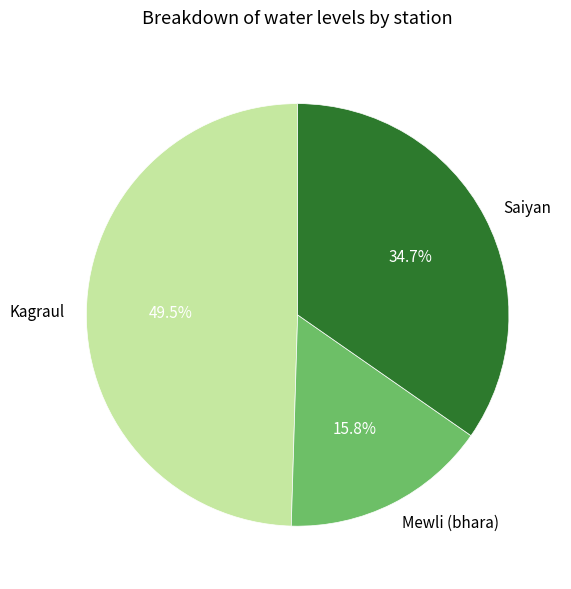

To the nearest percent, what is the difference between the largest and smallest slice percentages?

34%